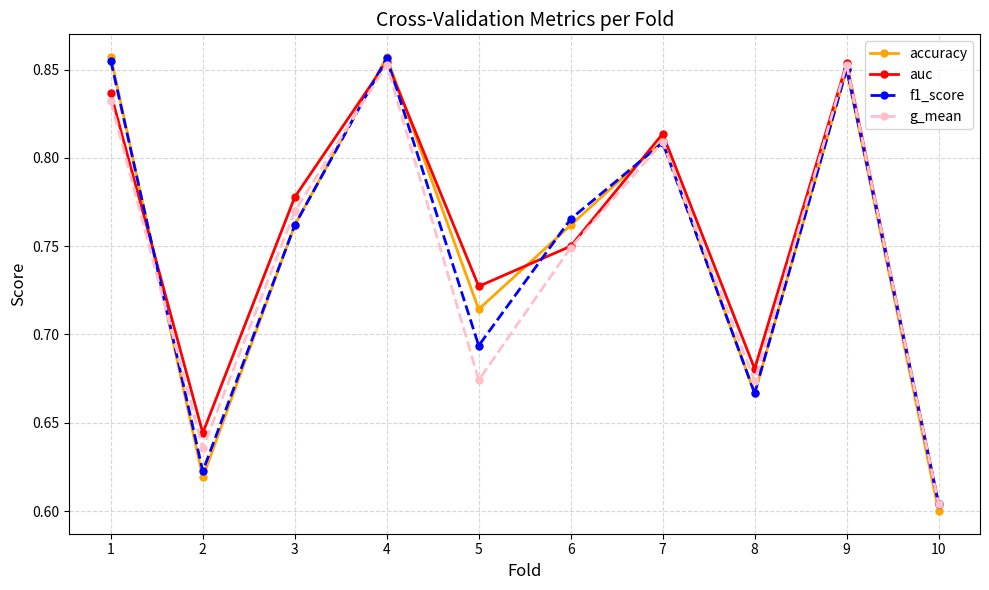

In f1_score, how many points are lower than both neighbors (excluding endpoints)?

3